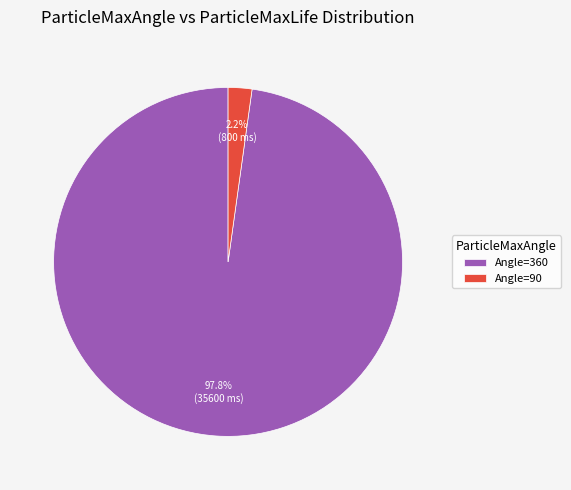

Which slice is the largest?

Angle=360